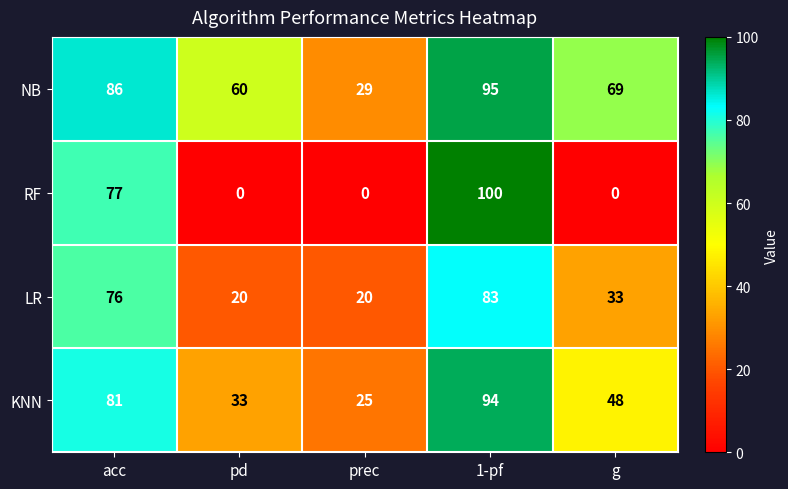

What is the maximum value for KNN?

94